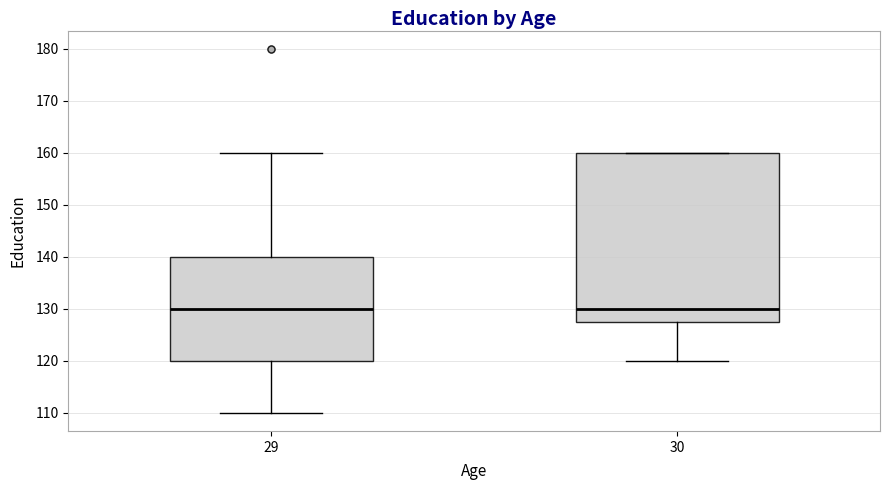

Where is the lower edge of the box at x = 30 on the y-axis? The values are not printed on the chart, so give them approximately, as read against the axis.

128